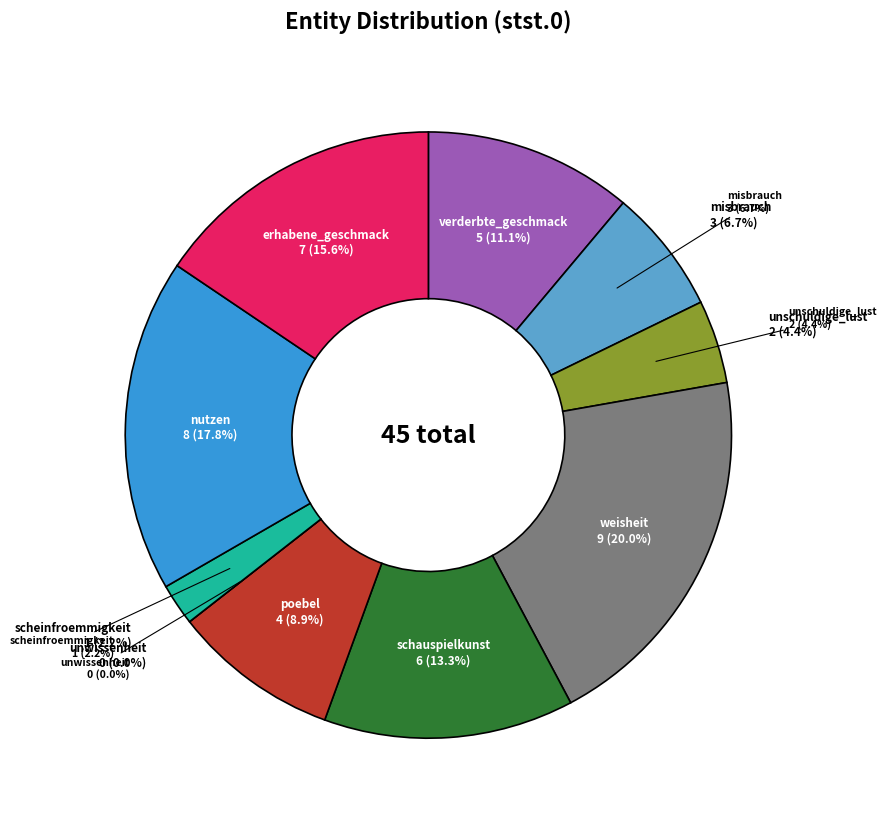

What portion of the pie excludes erhabene_geschmack?

84.4%